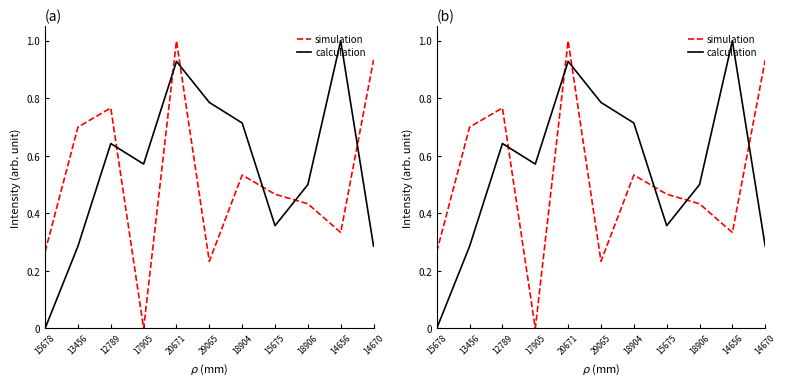

What is the value of the calculation point at the 7th from the left?

0.7